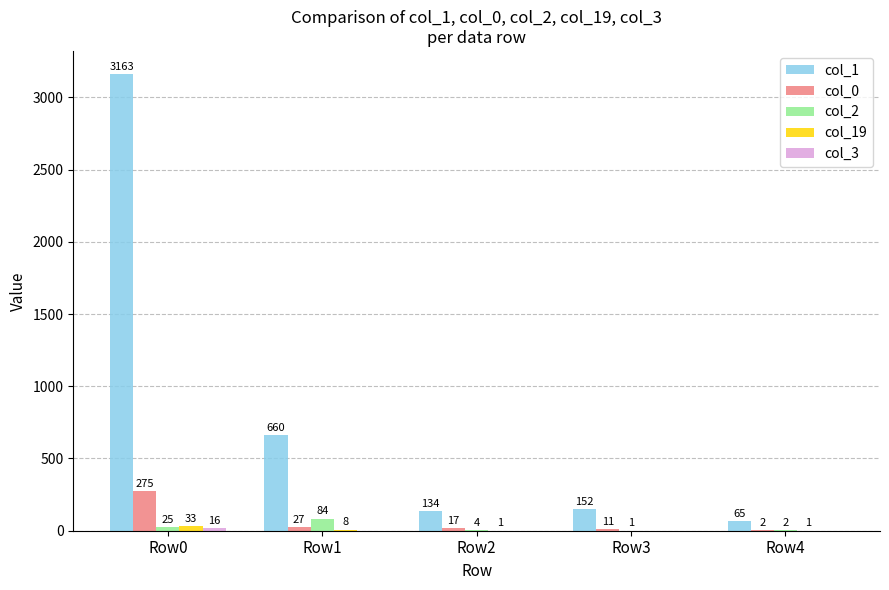

Which series has the largest range (max minus min)?

col_1